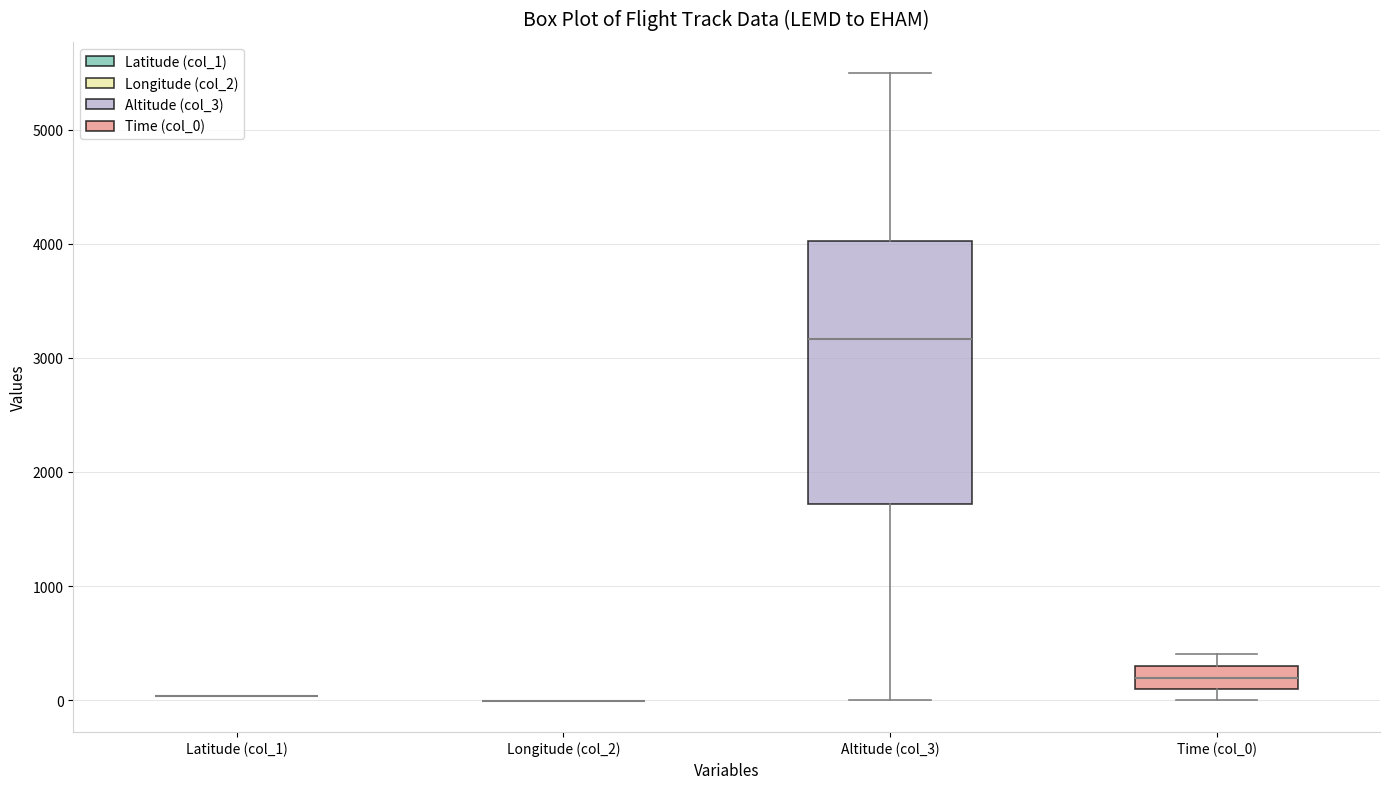

Reading left to right, transcribe this box plot: for each box, give where its median line is, the range the box spans, and where its two whiskers end, as read against the y-axis. The values are not printed on the chart, so give them approximately, as read against the axis.

Latitude (col_1): box collapsed to a line at 0, whiskers 0 to 0
Longitude (col_2): box collapsed to a line at 0, whiskers 0 to 0
Altitude (col_3): median 3200, box 1700 to 4000, whiskers 0 to 5500
Time (col_0): median 200, box 100 to 300, whiskers 0 to 400